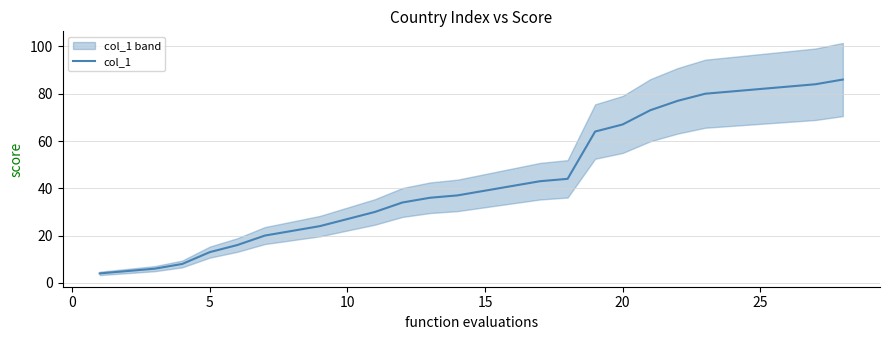

Reading left to right, list all the values displayed in this chart.

4	5	6	8	13	16	20	22	24	27	30	34	36	37	39	41	43	44	64	67	73	77	80	81	82	83	84	86